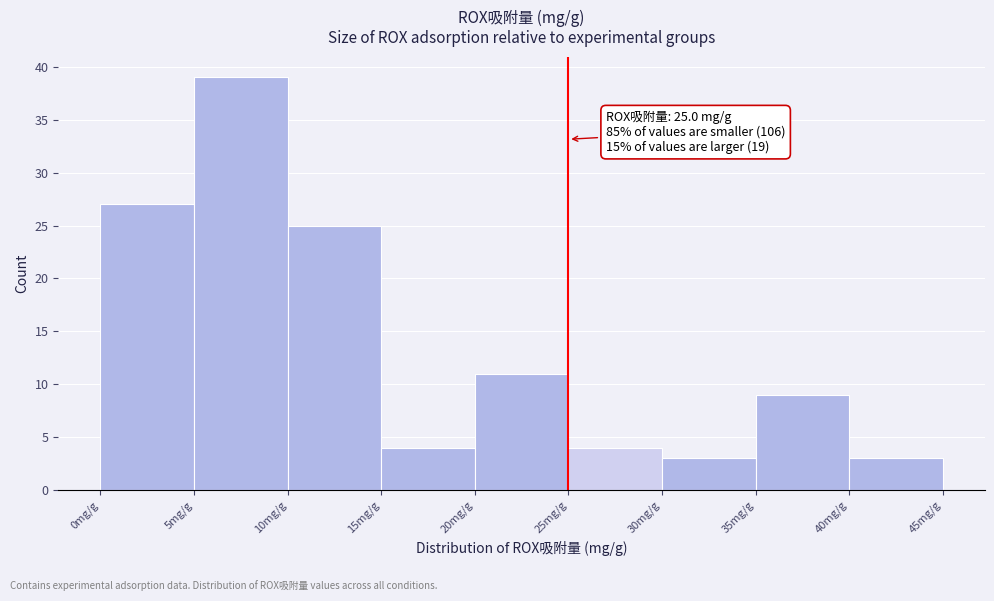

Which range on the x-axis has the tallest bar?

5 to 10